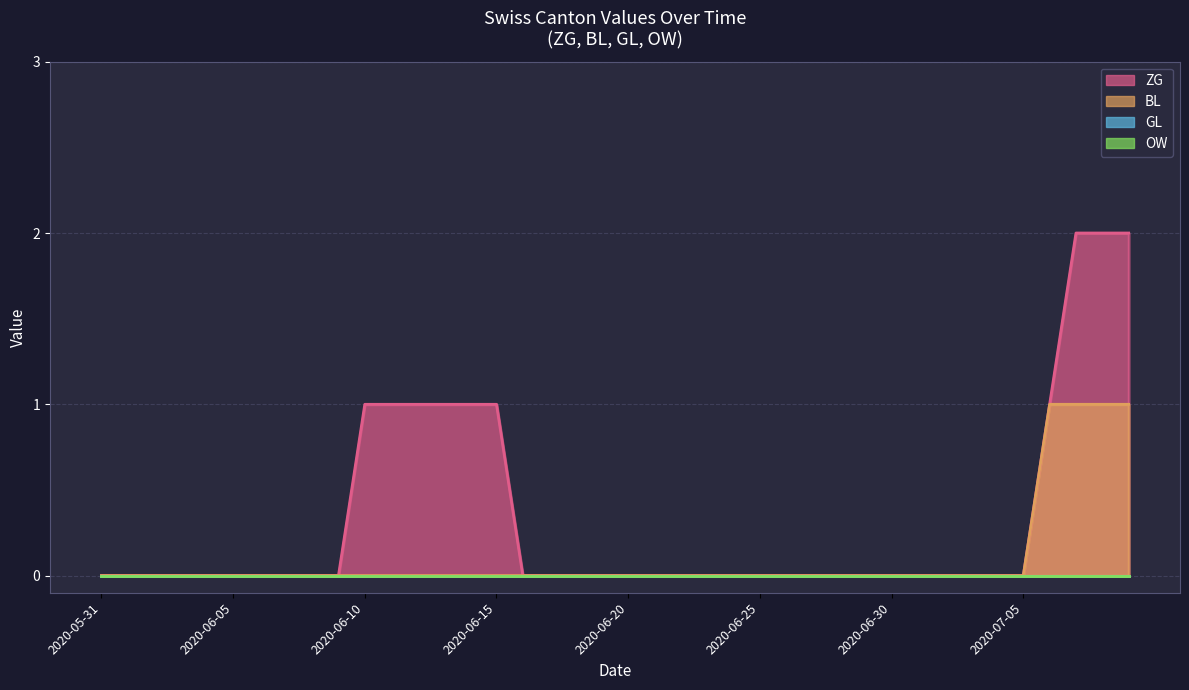

What is the sum of all BL values?

4